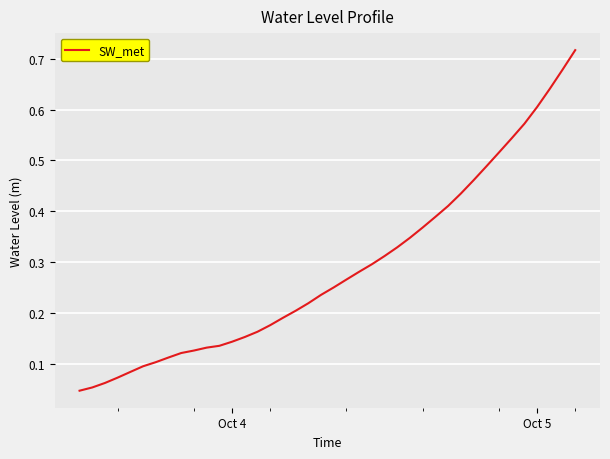

The value at Oct 5 is 0.1. True or false?

False